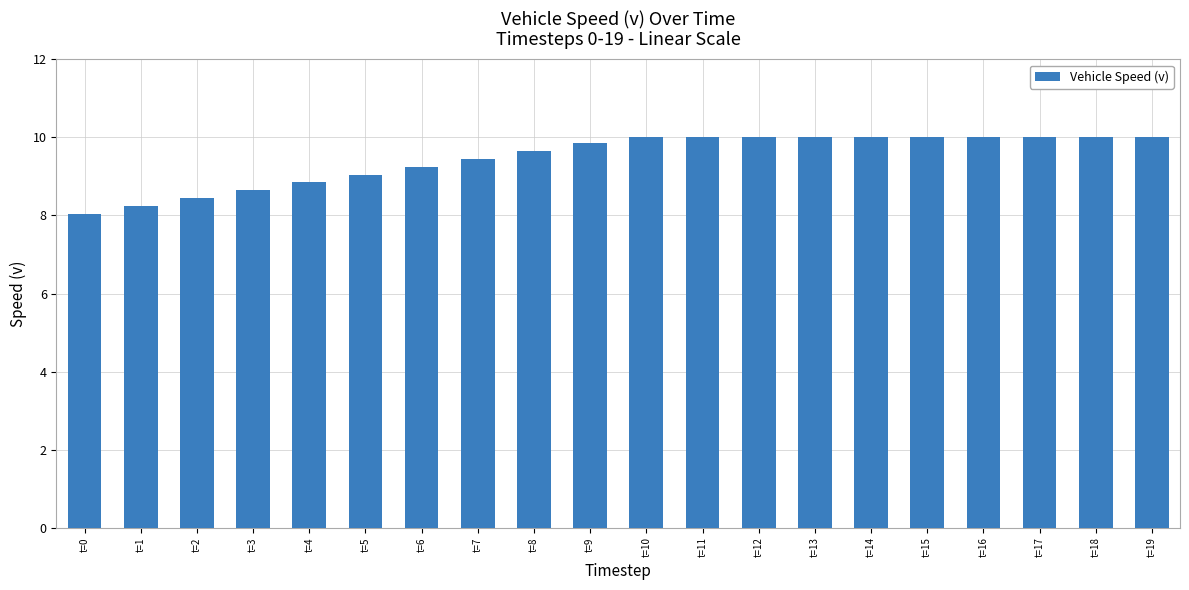

What is the minimum value shown in the chart?

8.1